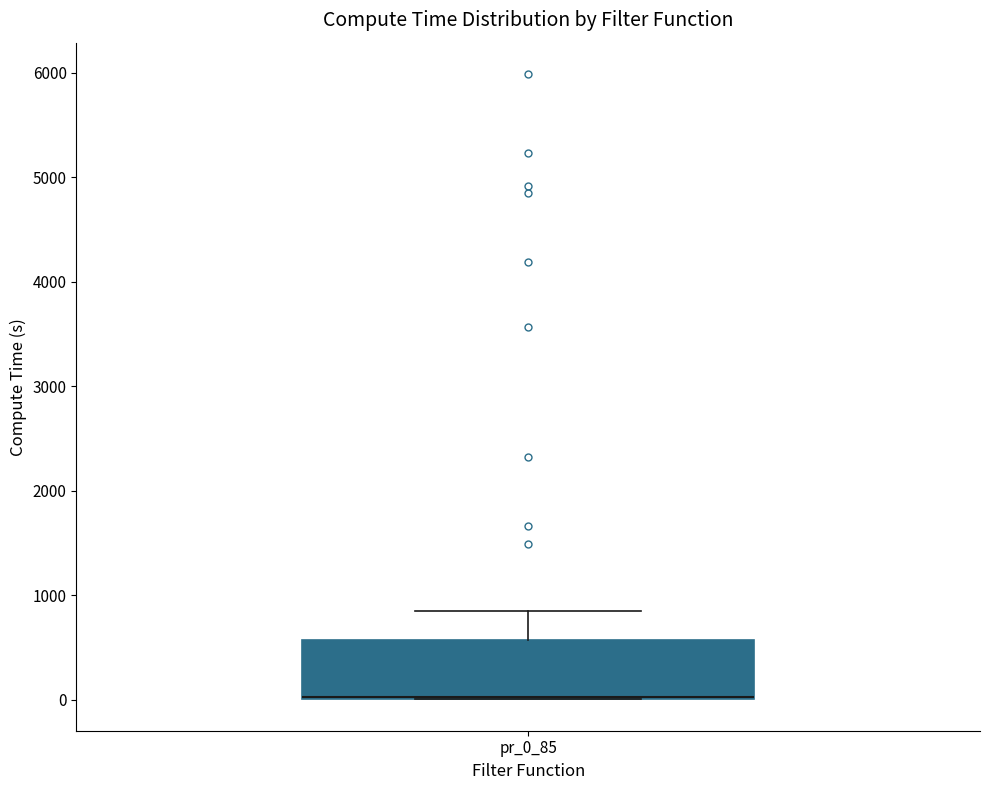

Where does the upper whisker of the box for pr_0_85 end on the y-axis? The values are not printed on the chart, so give them approximately, as read against the axis.

900